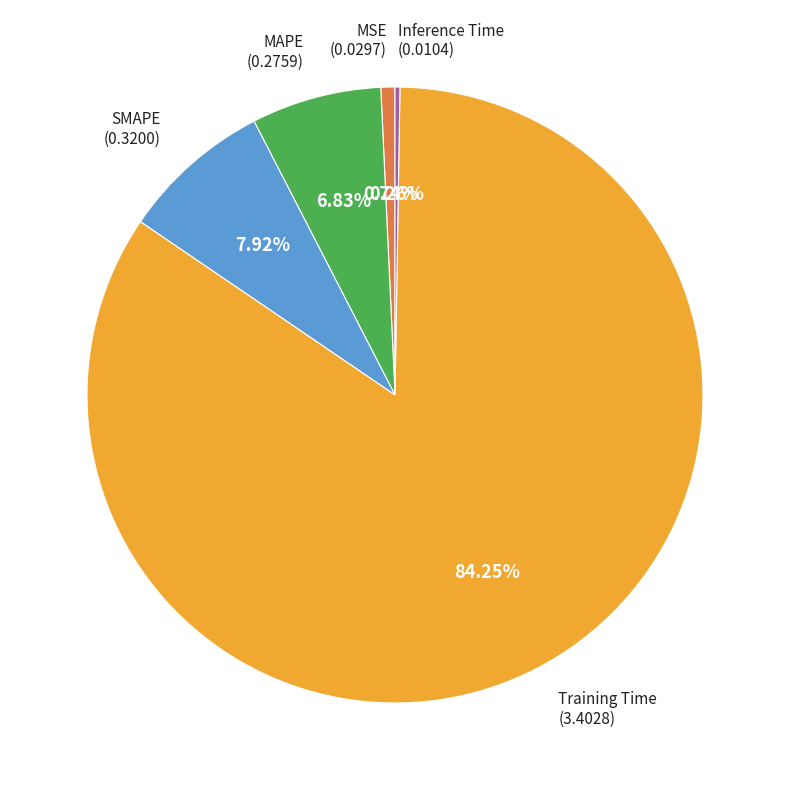

Is the sum of SMAPE and MSE greater than half?

No